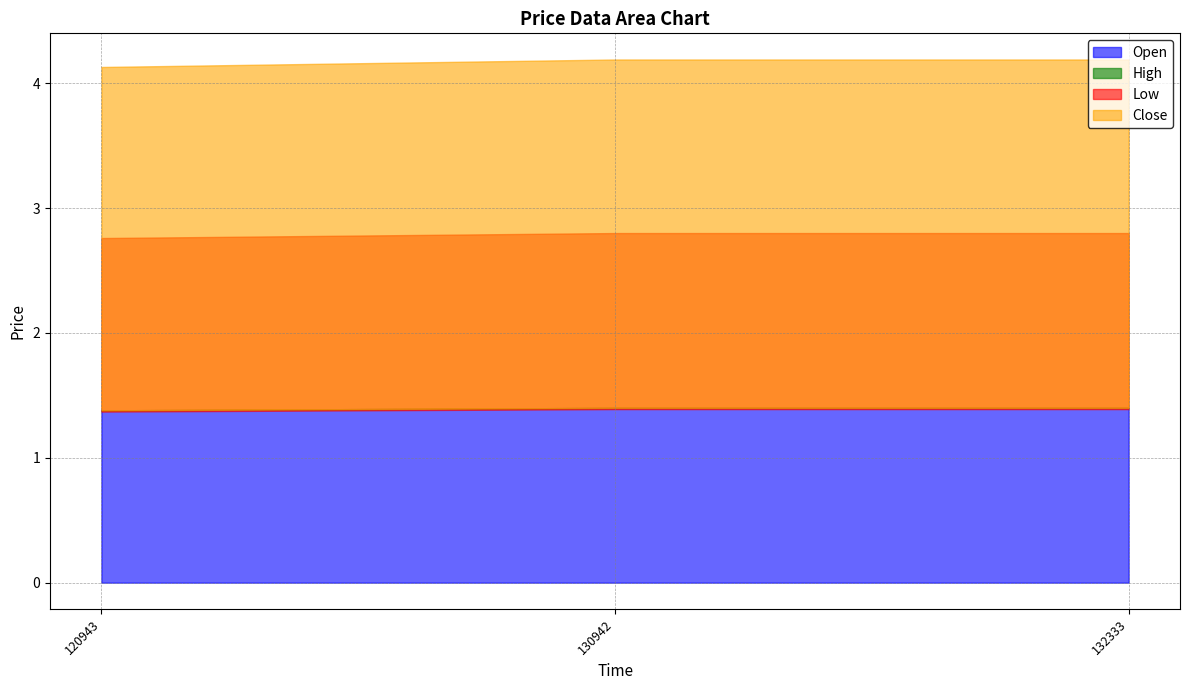

The Open series shows 1.4 at 132333. True or false?

True